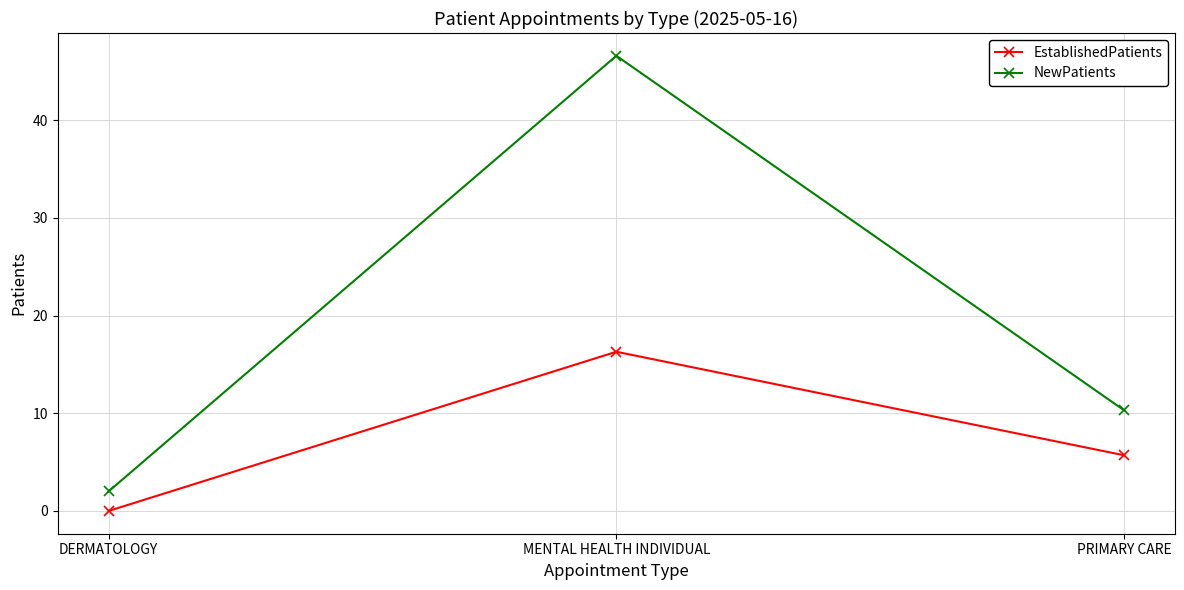

The EstablishedPatients series shows 27.0 at MENTAL HEALTH INDIVIDUAL. True or false?

False